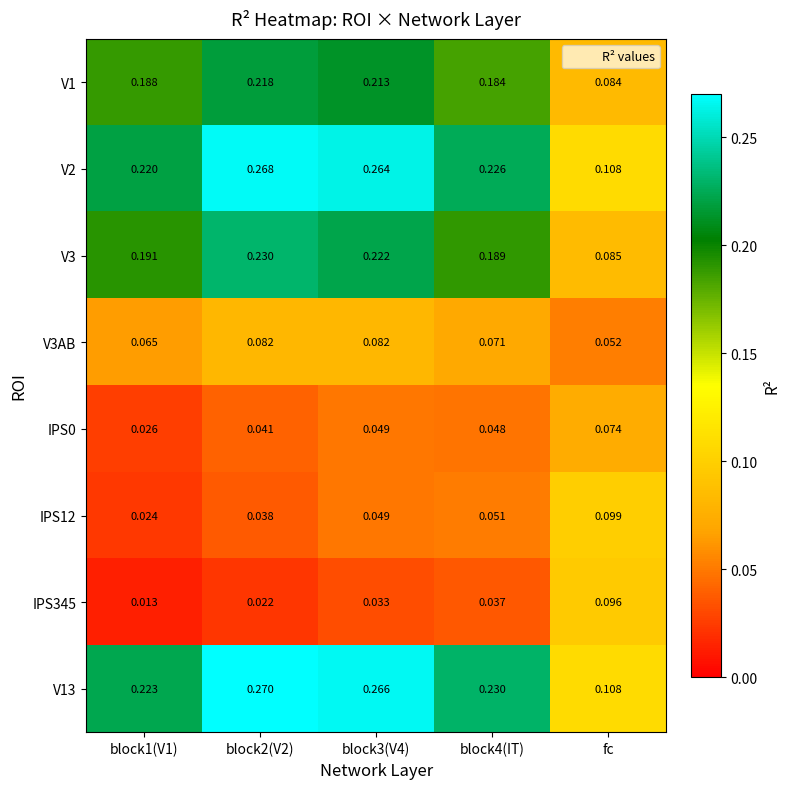

At which label is V1 closest to 0?

fc